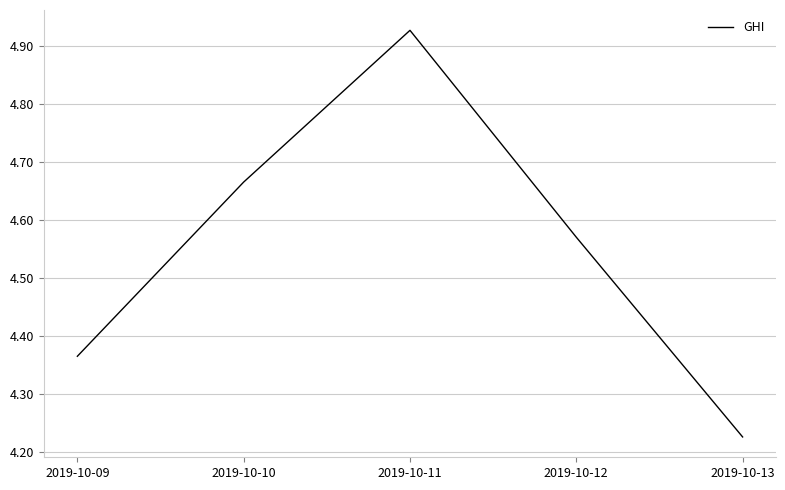

Rank the categories by value from lowest to highest.

2019-10-13, 2019-10-09, 2019-10-12, 2019-10-10, 2019-10-11